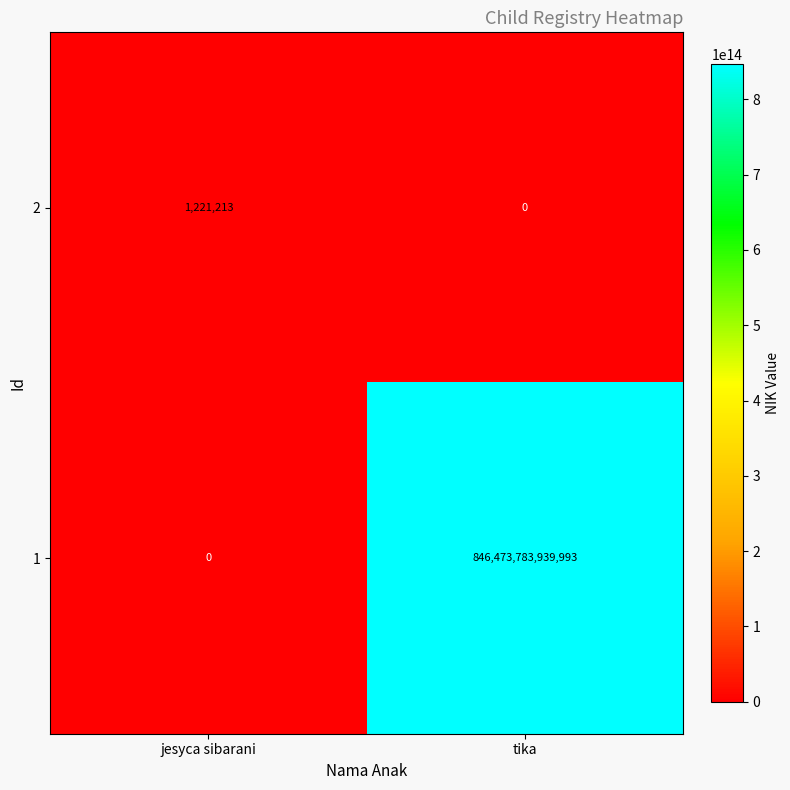

What is the approximate value of 1 at tika, to the nearest 50?

846473783940000